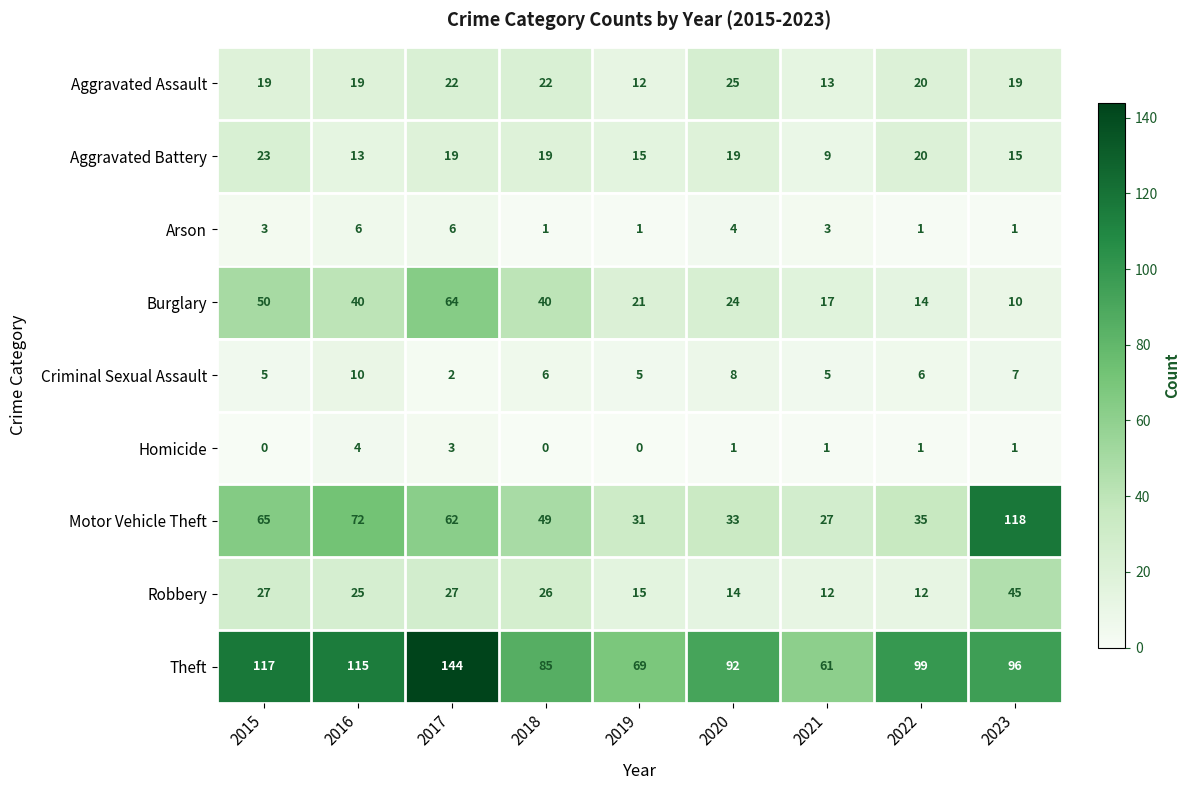

How many data points does each series have?

9